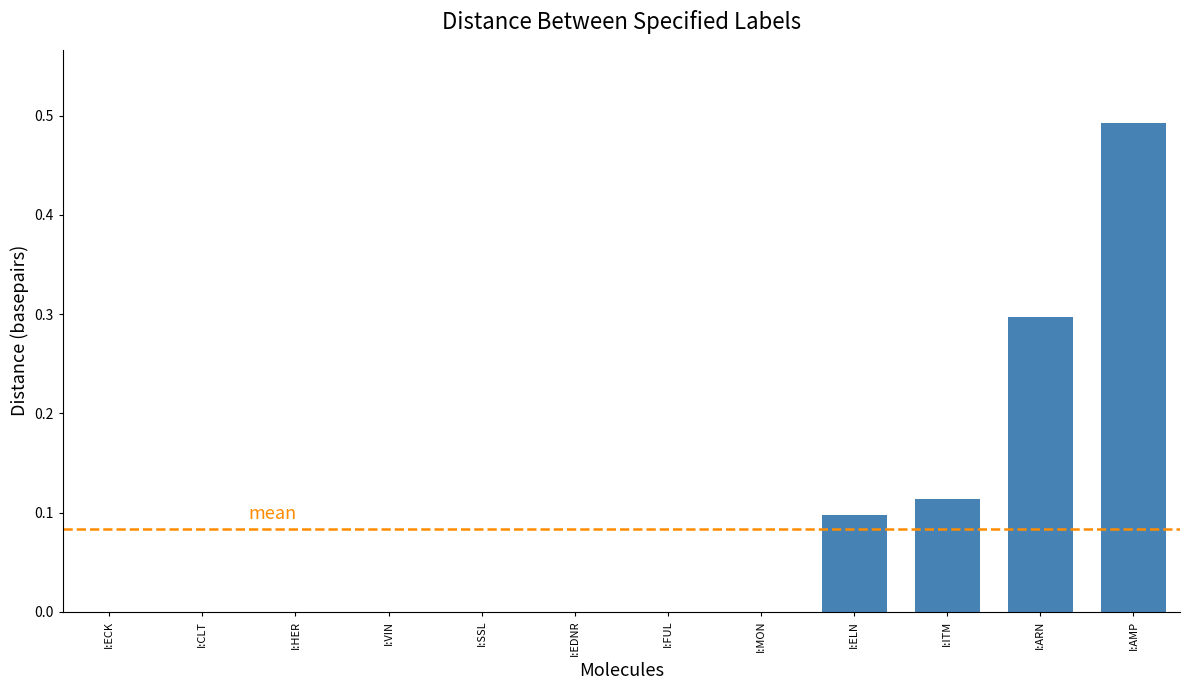

What is the change in value from I:SSL to I:ELN?

+0.1